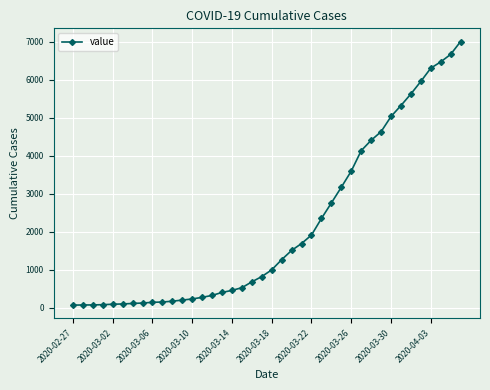

What is the average value?

2144